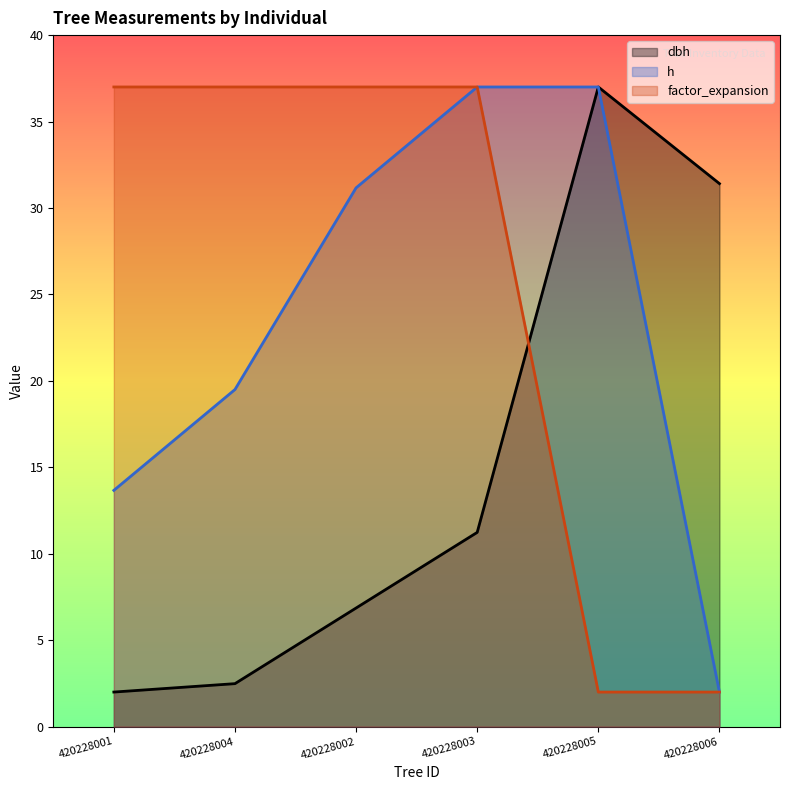

What position from the right is 420228004?

5